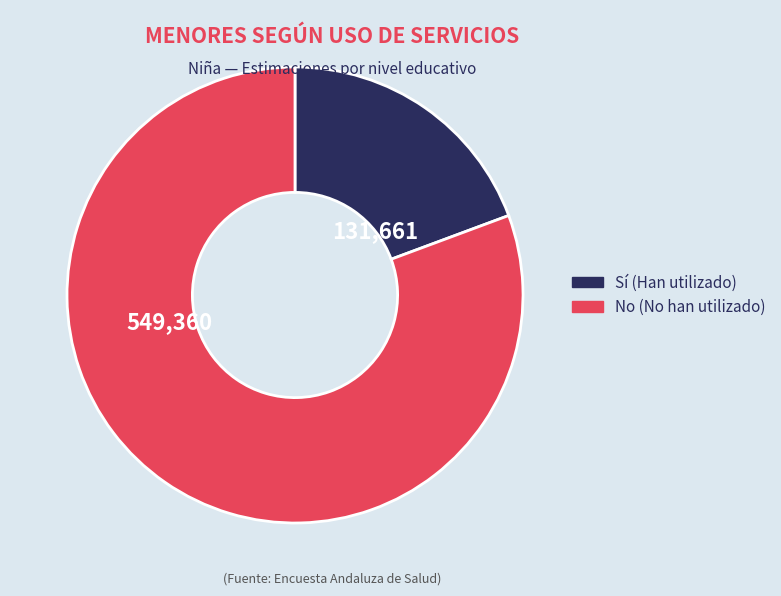

Rank the categories by value from lowest to highest.

Sí, No